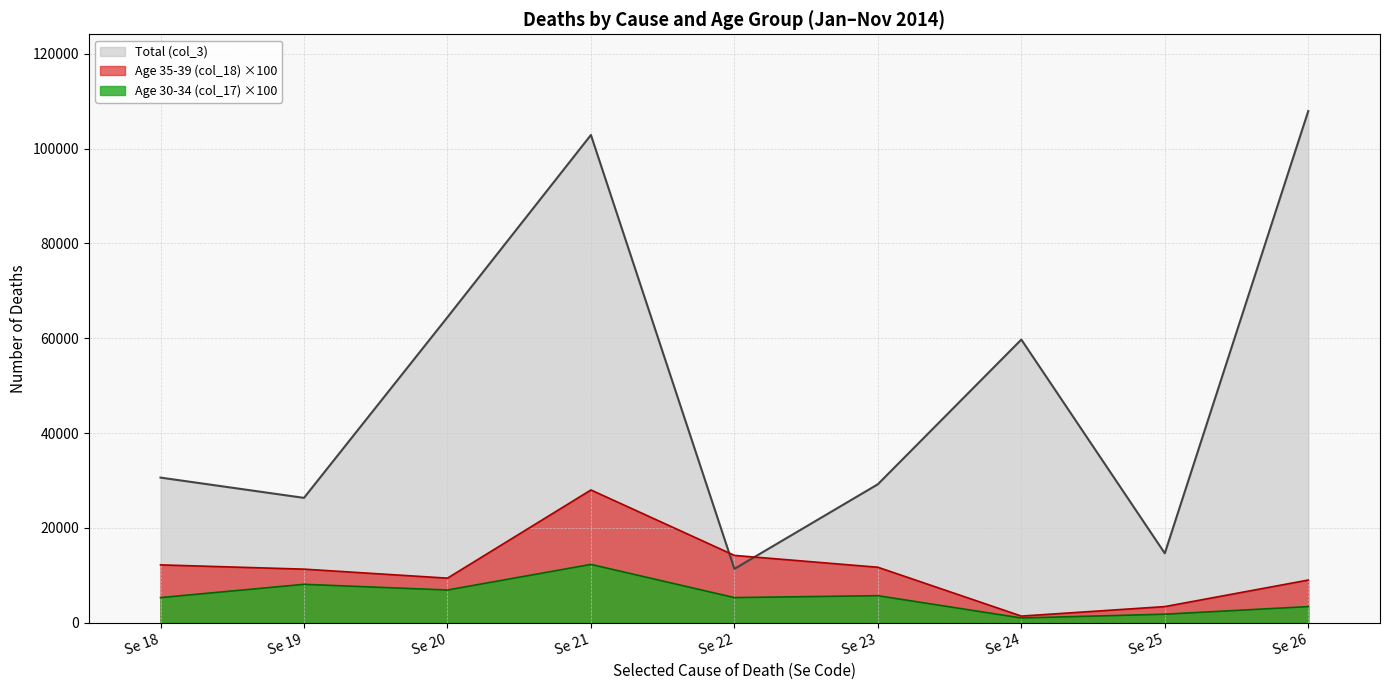

The Age 30-34 (col_17) series shows 8100 at Se 19. True or false?

True